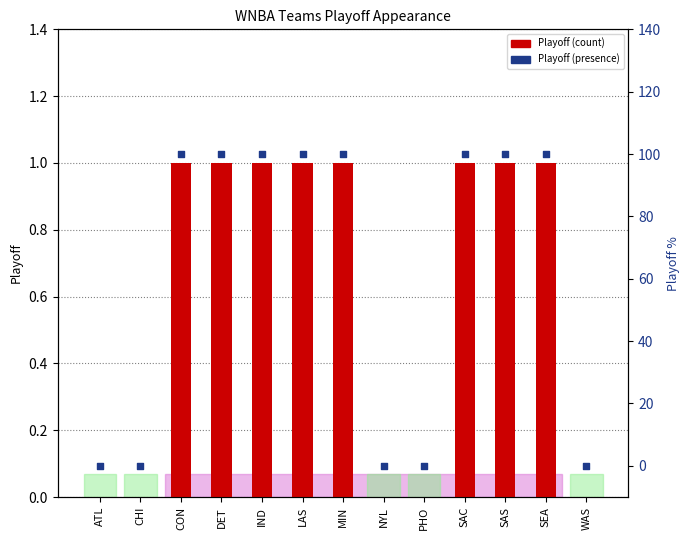

At which category is the sum across all series the highest?

CON